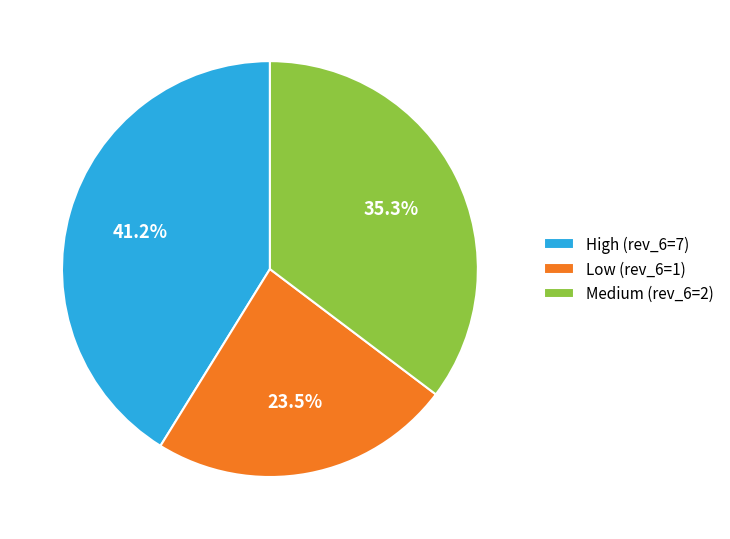

Approximately how many times larger is the value at Medium (rev_6=2) compared to Low (rev_6=1)?

1.5